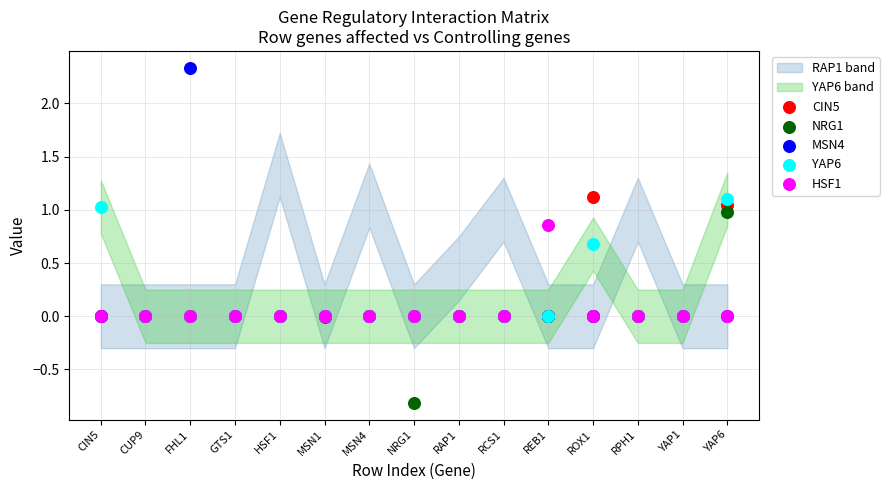

Which series has the largest Y range (max minus min)?

MSN4